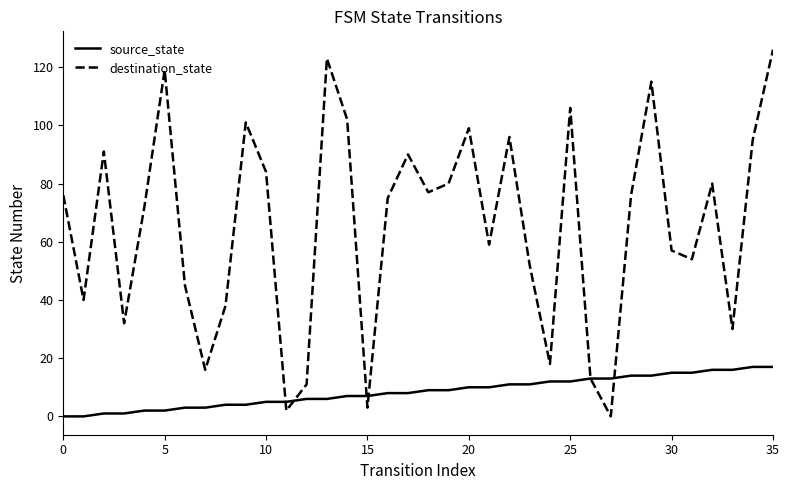

What is the maximum value for source_state?

17